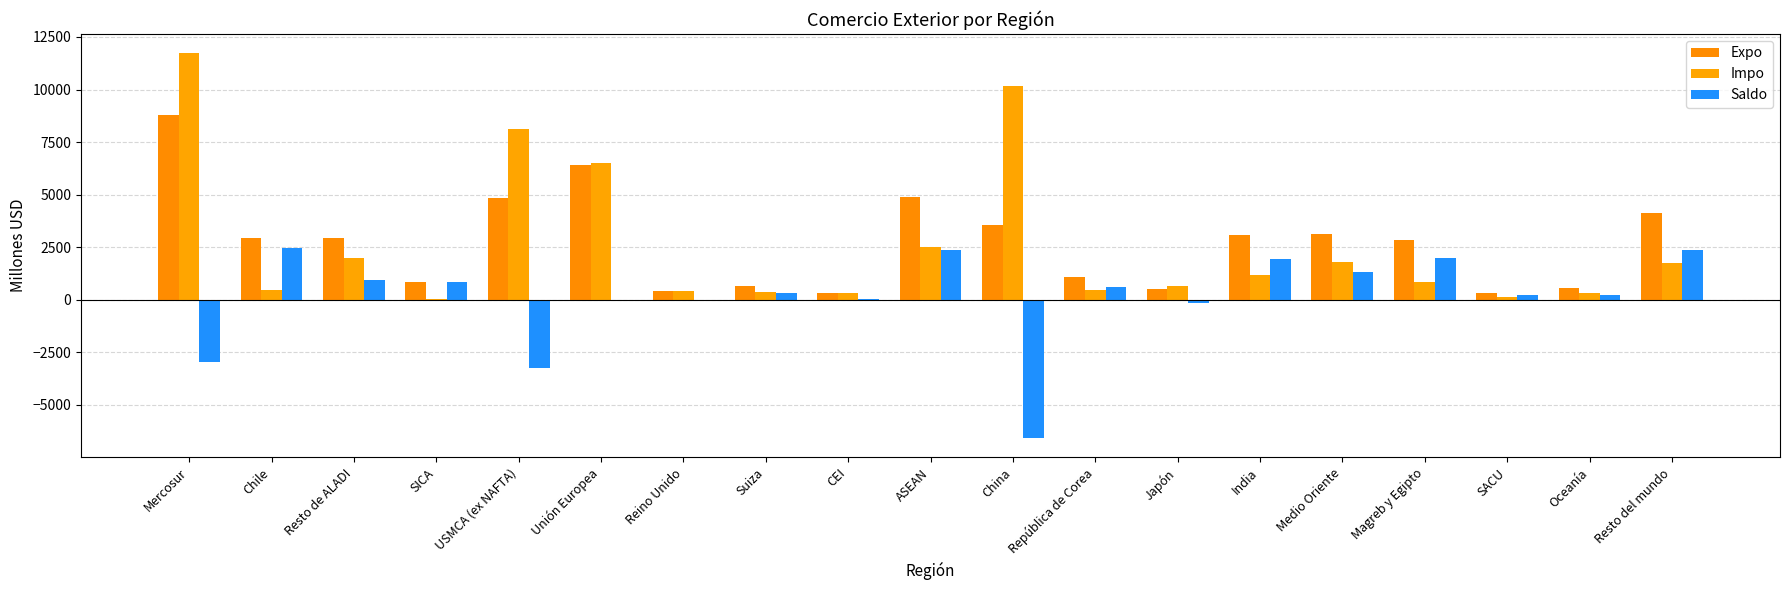

What is the total value across all series at Reino Unido?

782